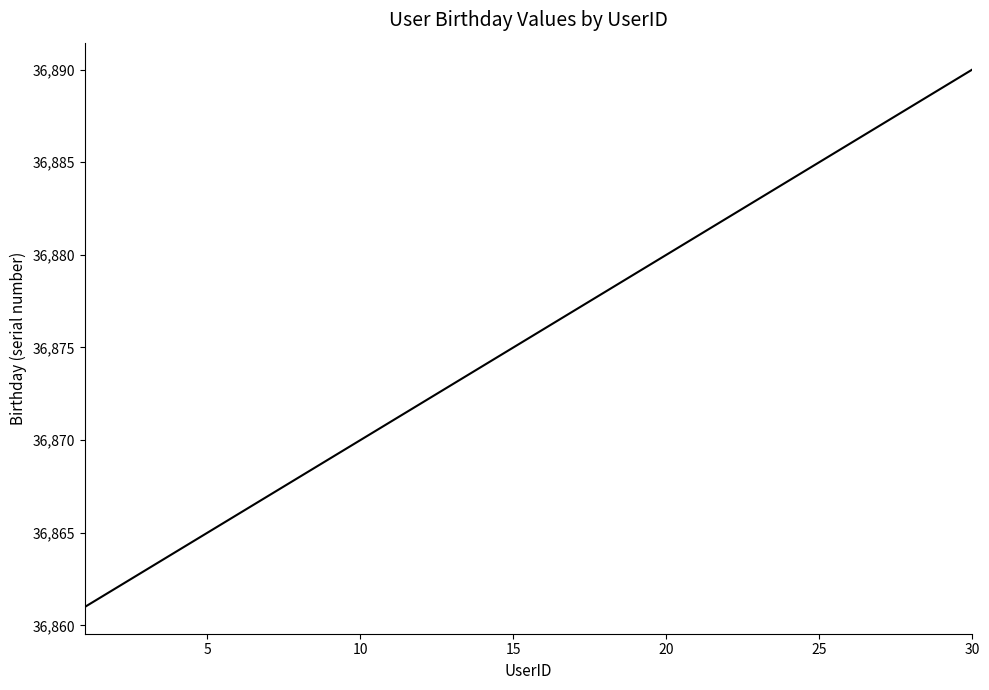

What is the maximum value shown in the chart?

36890